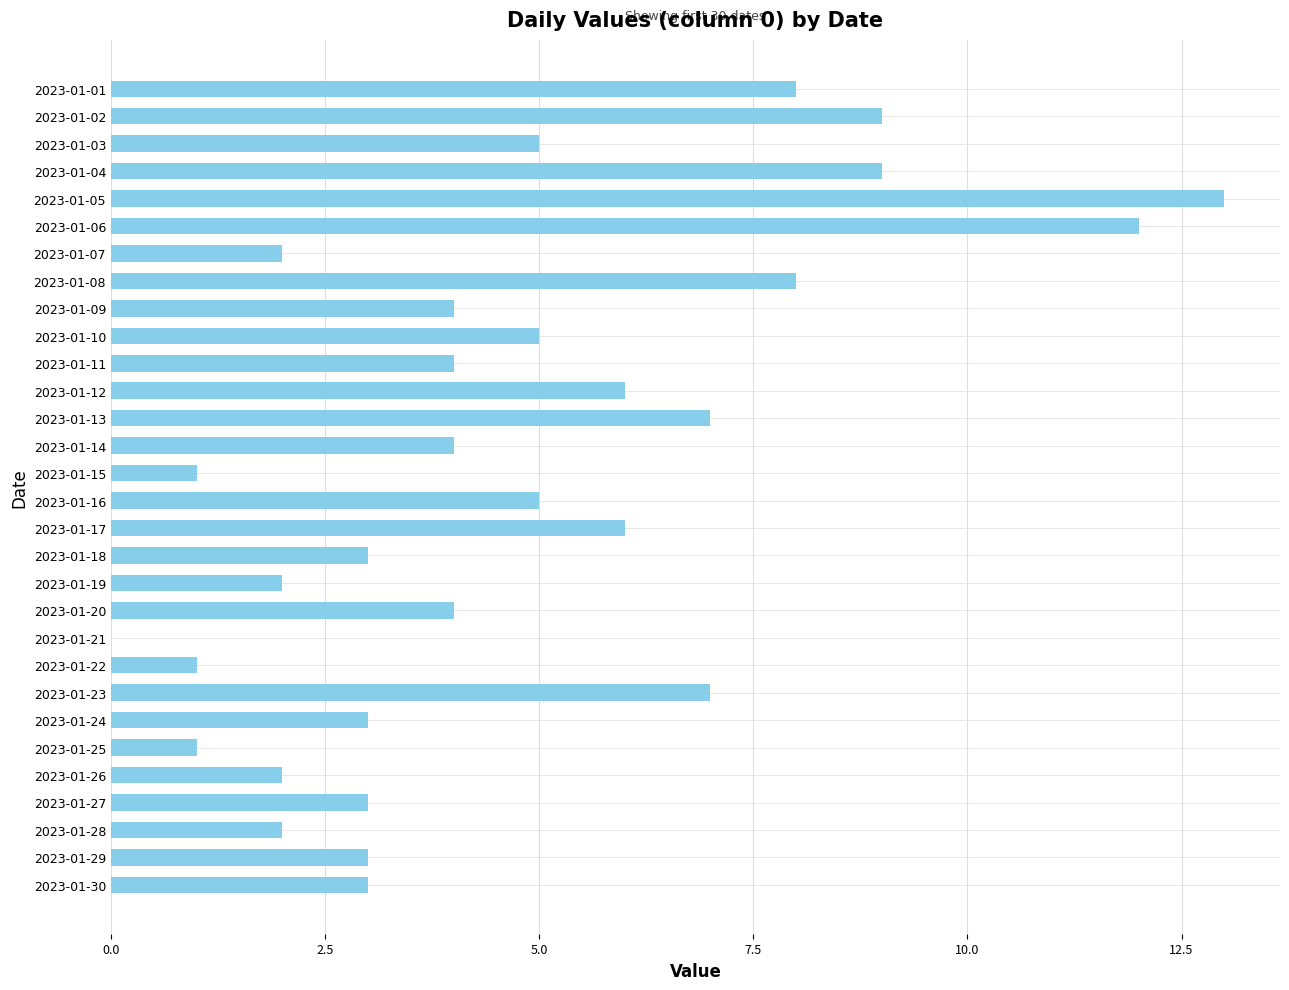

Reading top to bottom, extract all data points from this chart.

2023-01-01=8	2023-01-02=9	2023-01-03=5	2023-01-04=9	2023-01-05=13	2023-01-06=12	2023-01-07=2	2023-01-08=8	2023-01-09=4	2023-01-10=5	2023-01-11=4	2023-01-12=6	2023-01-13=7	2023-01-14=4	2023-01-15=1	2023-01-16=5	2023-01-17=6	2023-01-18=3	2023-01-19=2	2023-01-20=4	2023-01-21=0	2023-01-22=1	2023-01-23=7	2023-01-24=3	2023-01-25=1	2023-01-26=2	2023-01-27=3	2023-01-28=2	2023-01-29=3	2023-01-30=3